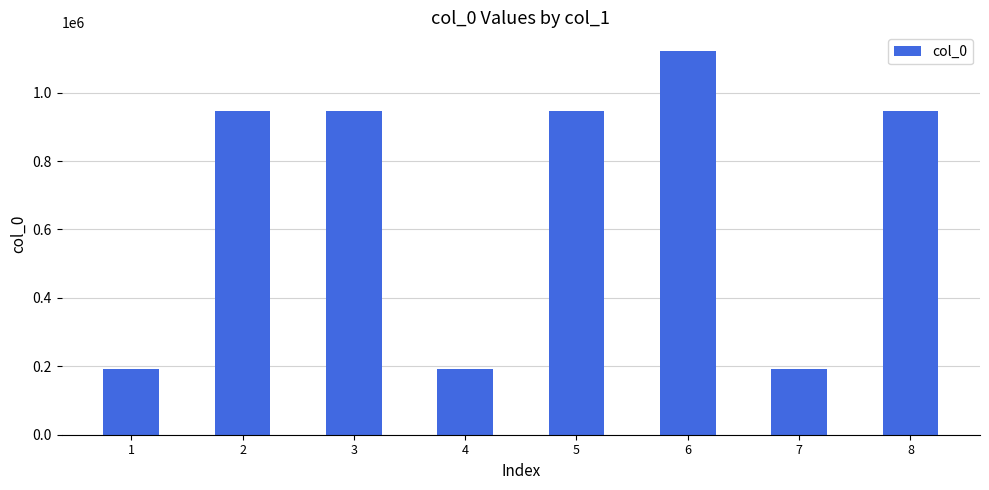

How many series are shown in this chart?

1